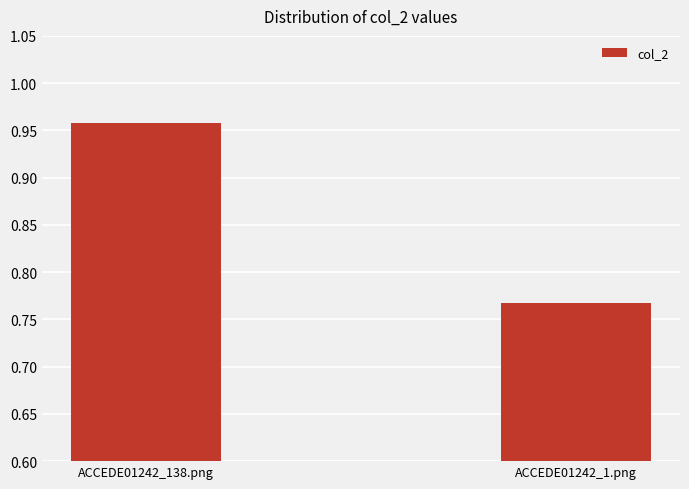

Which label corresponds to the smallest value in the chart?

ACCEDE01242_1.png